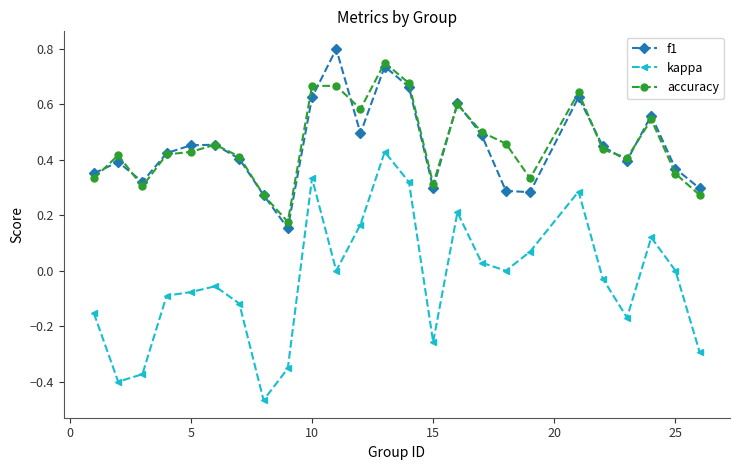

True or false: accuracy and kappa cross at least once.

False